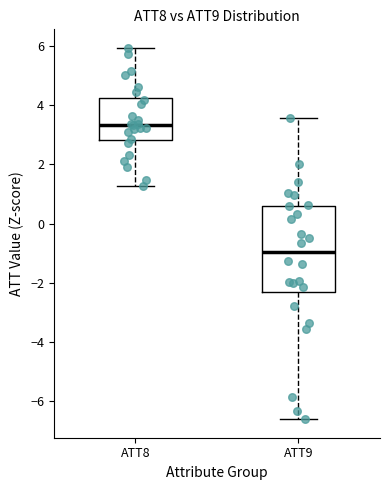

Comparing the boxes themselves (not the whiskers), which one is the tallest?

ATT9